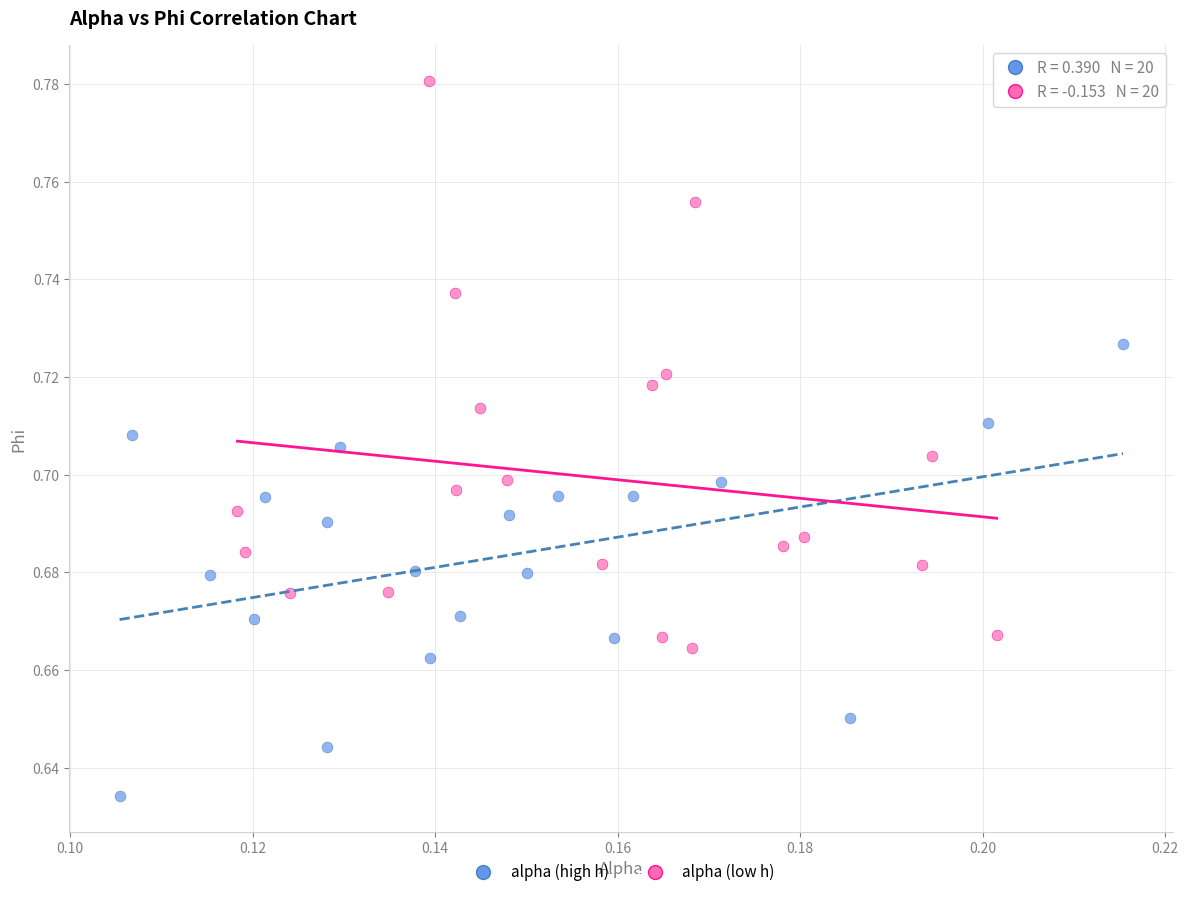

Which series has the widest spread of Y values?

alpha (low h)